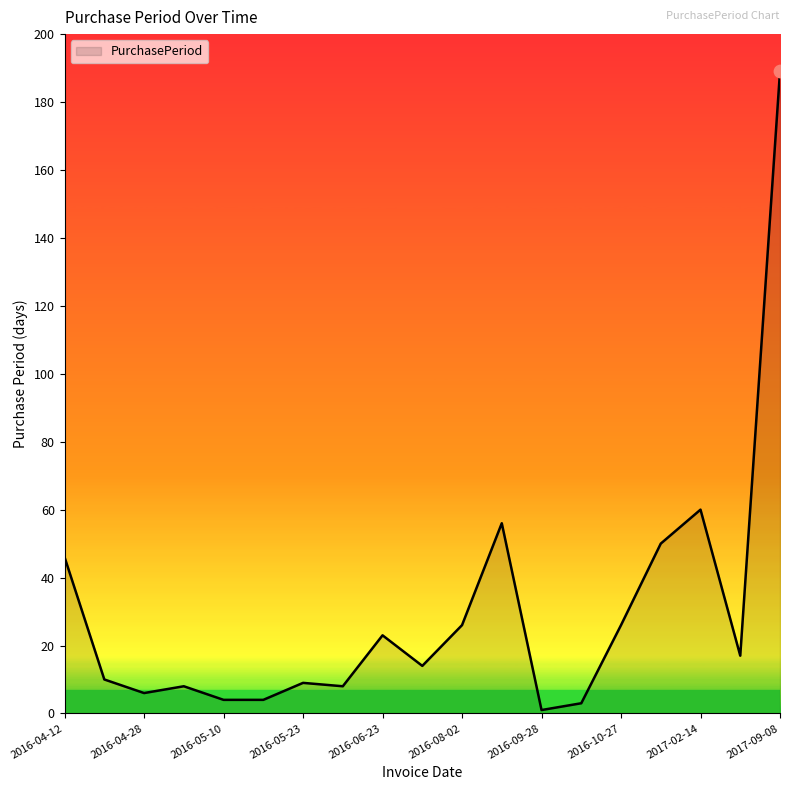

What is the difference between the maximum and minimum values?

188